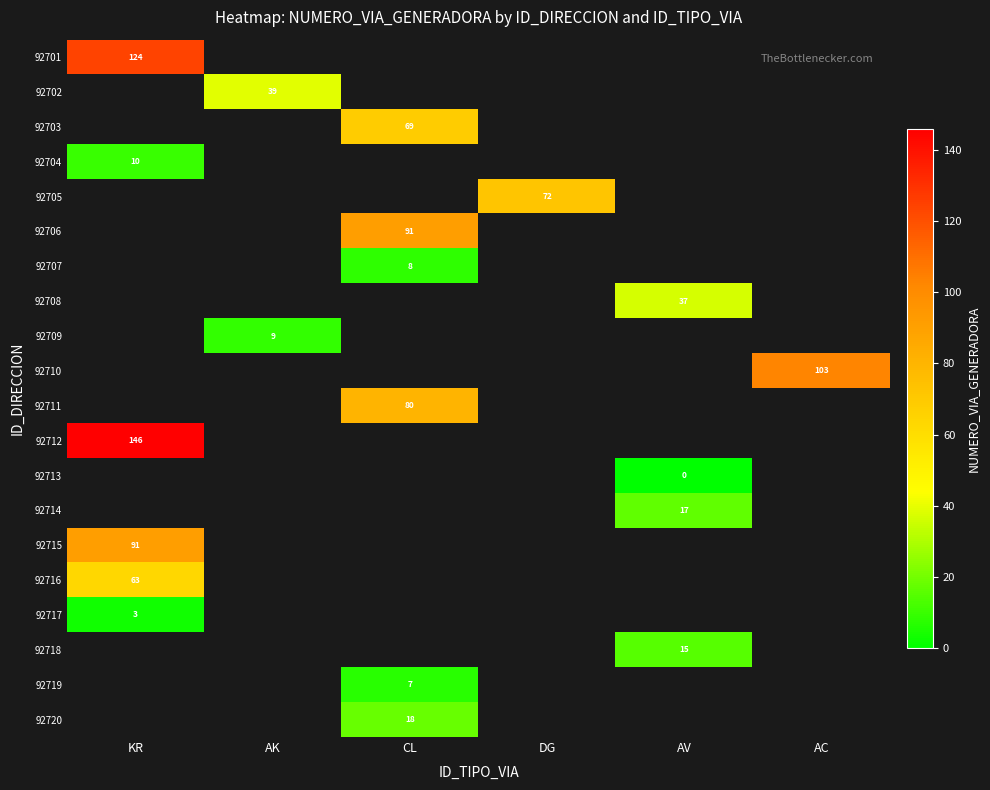

What is the maximum value shown in the chart?

146.0